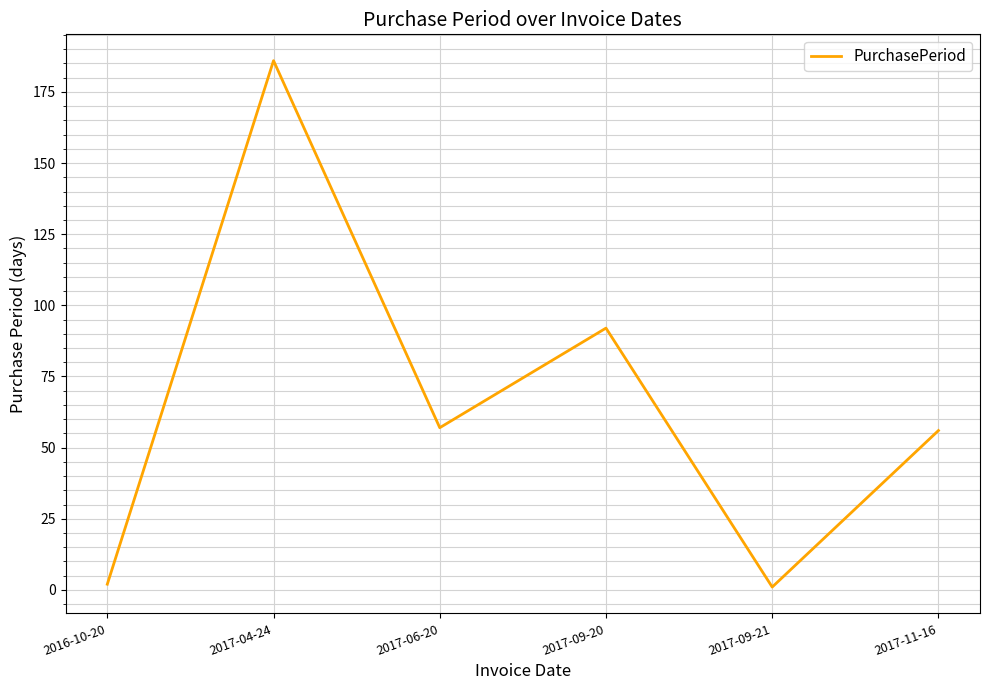

How many lines are shown in the chart?

1